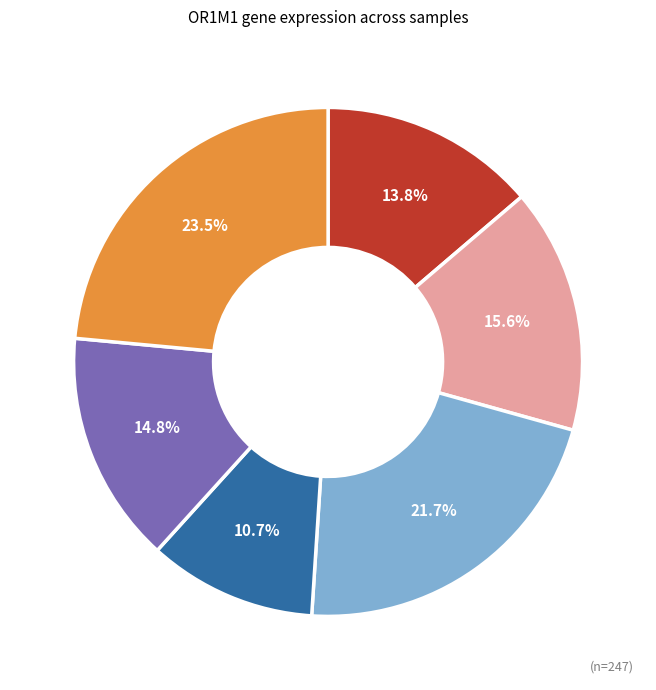

Is there any slice that represents more than half of the pie?

No